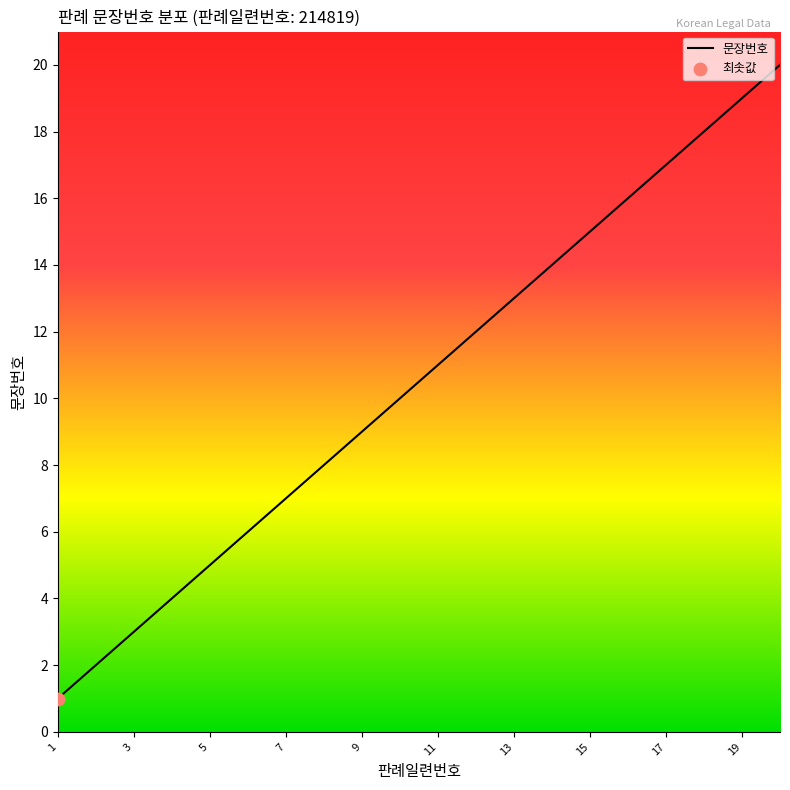

What is the difference between the maximum and minimum values?

19